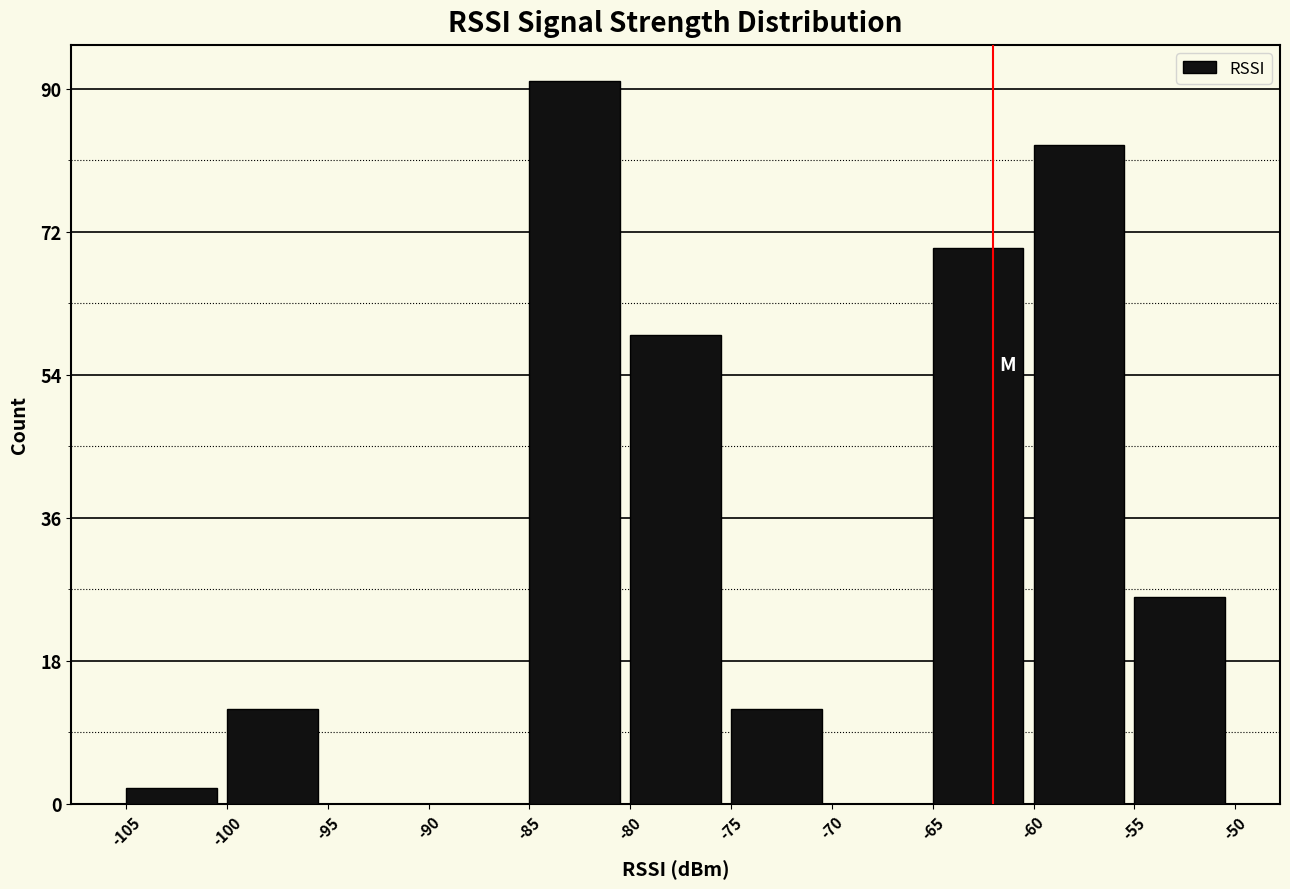

Reading left to right, list every bar in this chart as the range it spans on the x-axis followed by its height. The values are not printed on the chart, so give them approximately, as read against the axis.

-105 to -100: 2
-100 to -95: 12
-95 to -90: 0
-90 to -85: 0
-85 to -80: 92
-80 to -75: 60
-75 to -70: 12
-70 to -65: 0
-65 to -60: 70
-60 to -55: 84
-55 to -50: 26